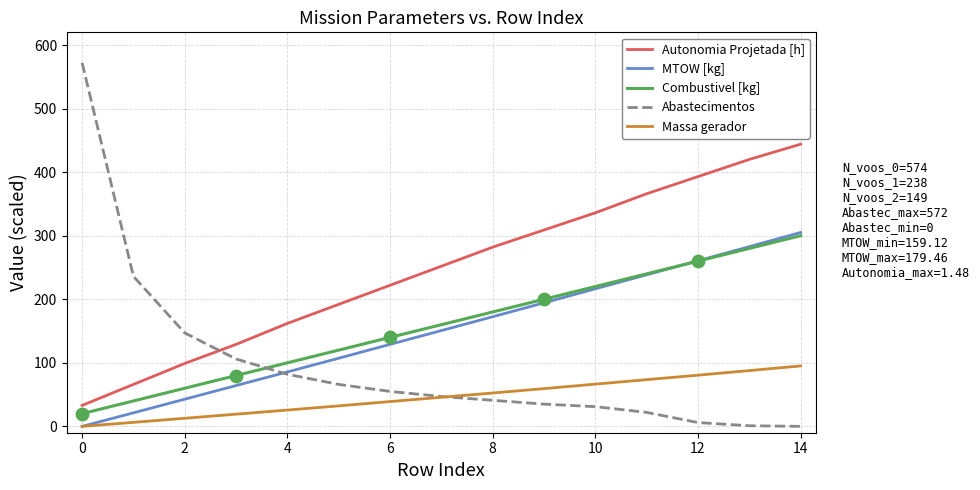

What are all the series names shown in the legend?

Autonomia Projetada [h], MTOW [kg], Combustivel [kg], Abastecimentos, Massa gerador